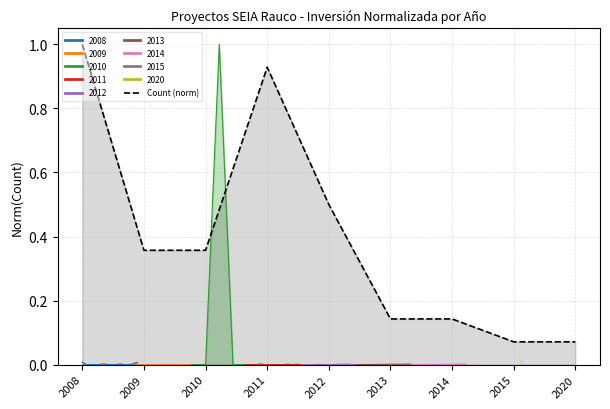

Reading left to right, extract all data points from this chart.

2008=1.0	2009=0.4	2010=0.4	2011=0.9	2012=0.5	2013=0.1	2014=0.1	2015=0.1	2020=0.1